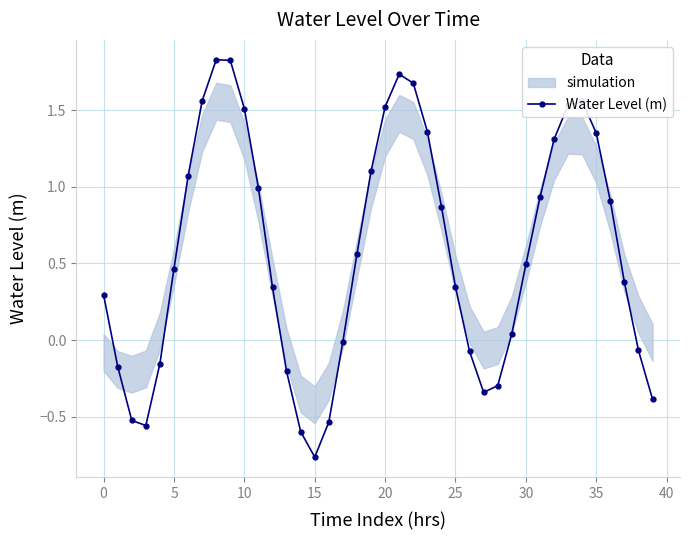

What is the minimum value shown in the chart?

-0.8